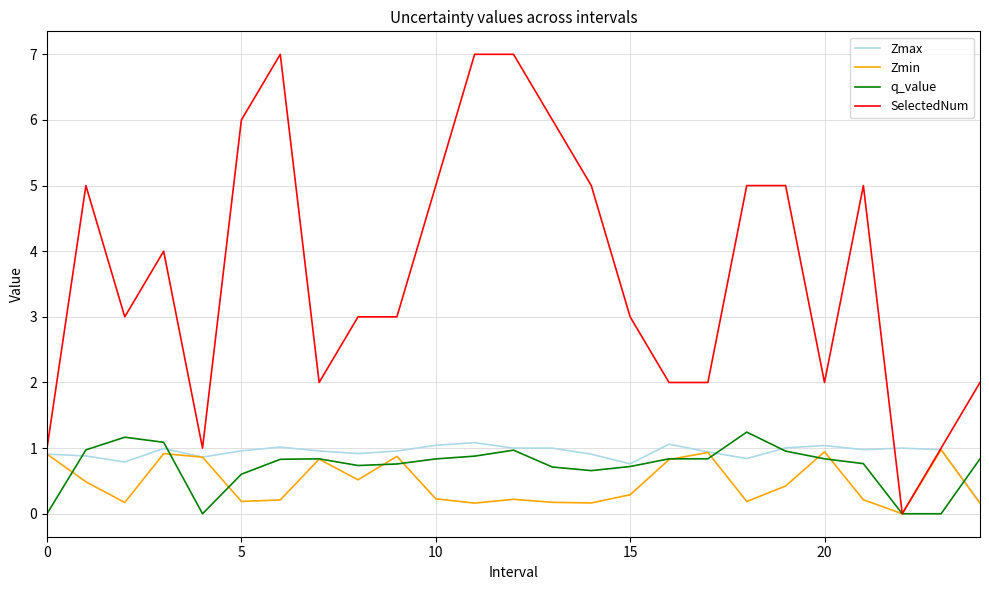

Which series has the largest total across all categories?

SelectedNum